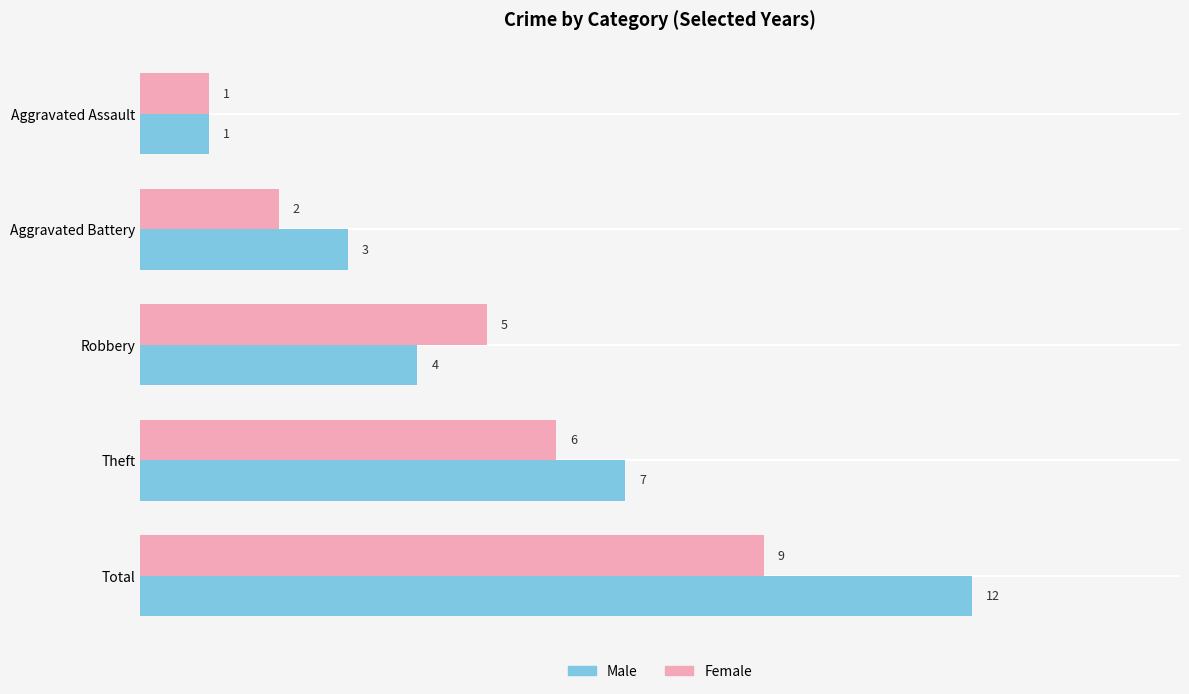

Which series has the widest spread of values?

Male